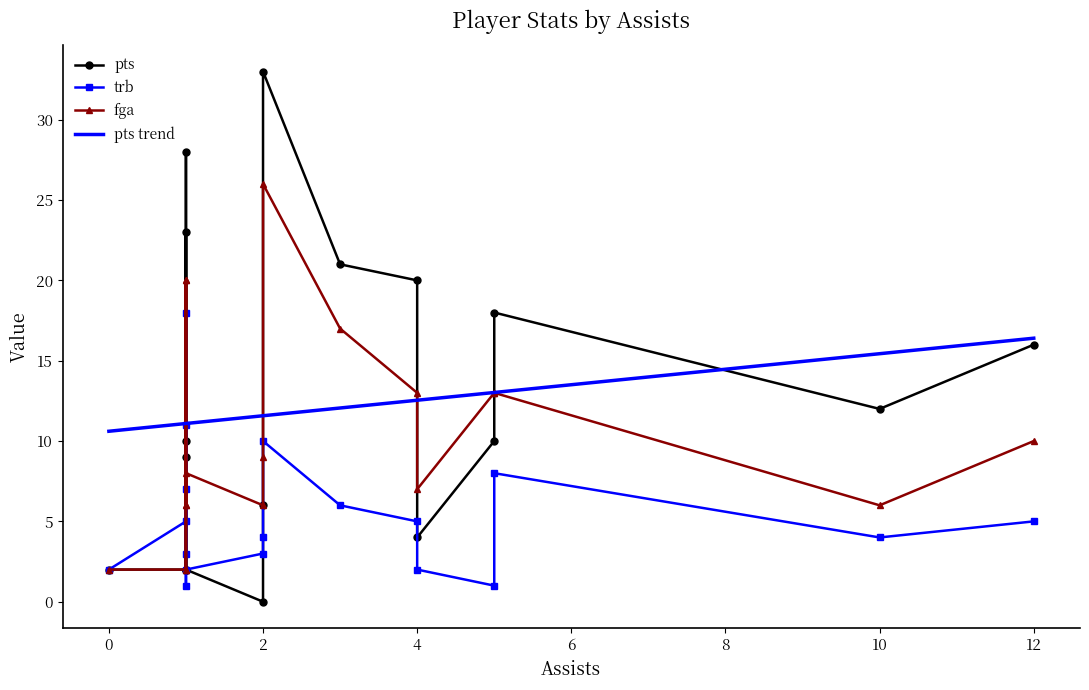

How many distinct data groups are displayed?

3